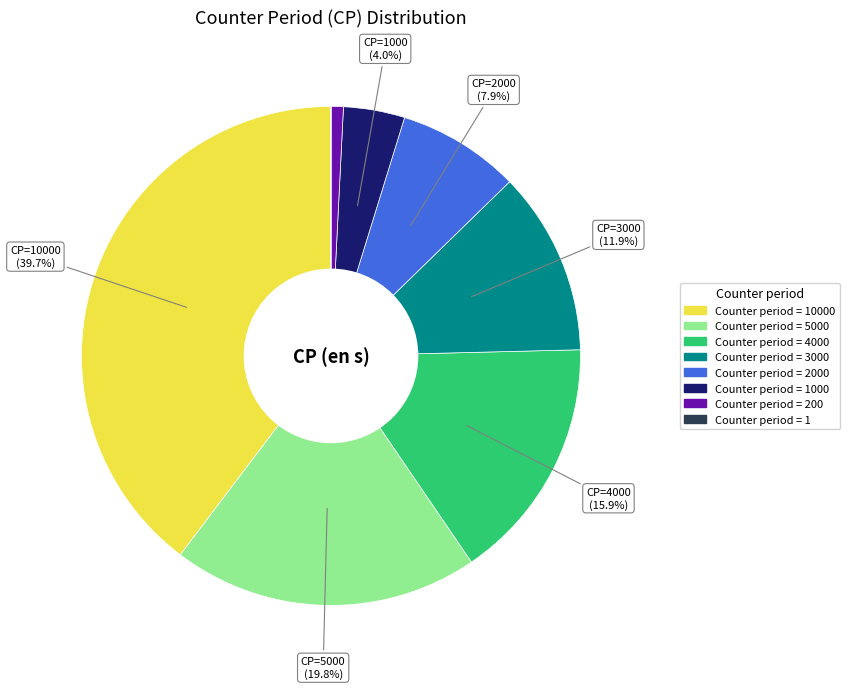

Does any single category account for the majority?

No